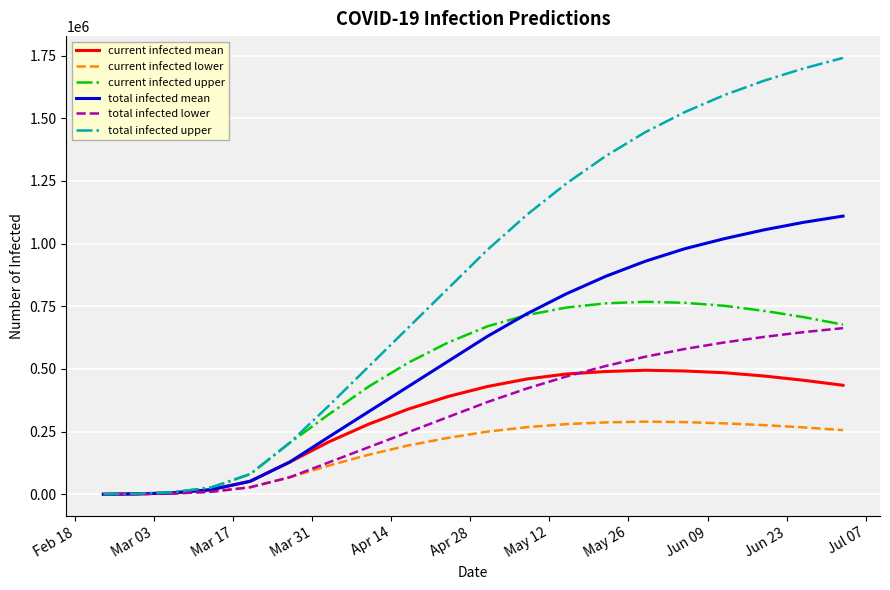

Which series has the widest spread of values?

total infected upper